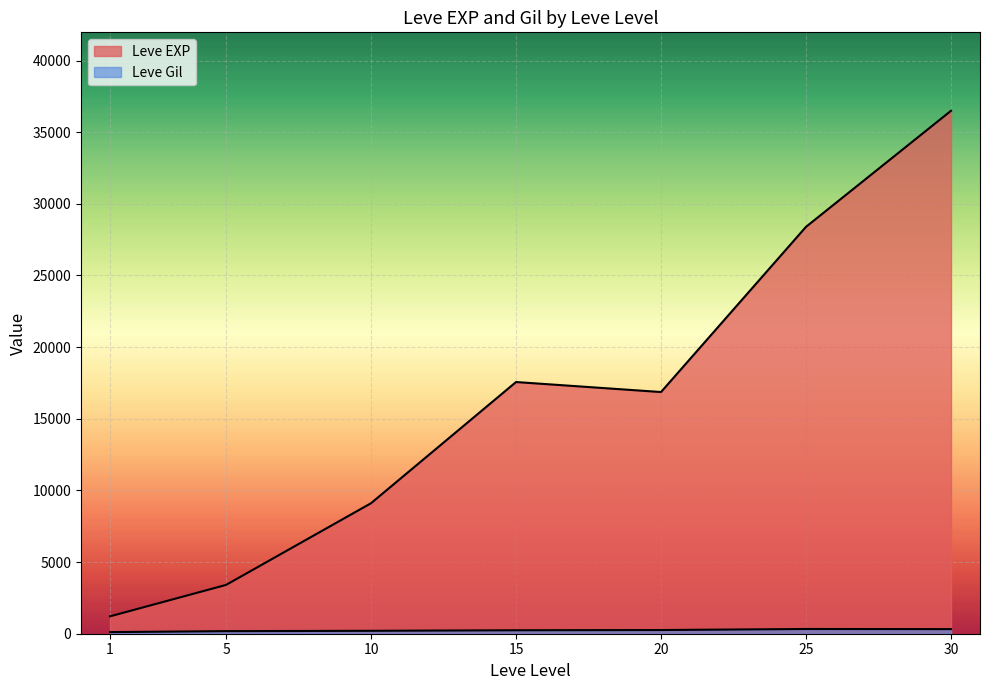

Is it true that Leve Gil equals 82 at 15?

False